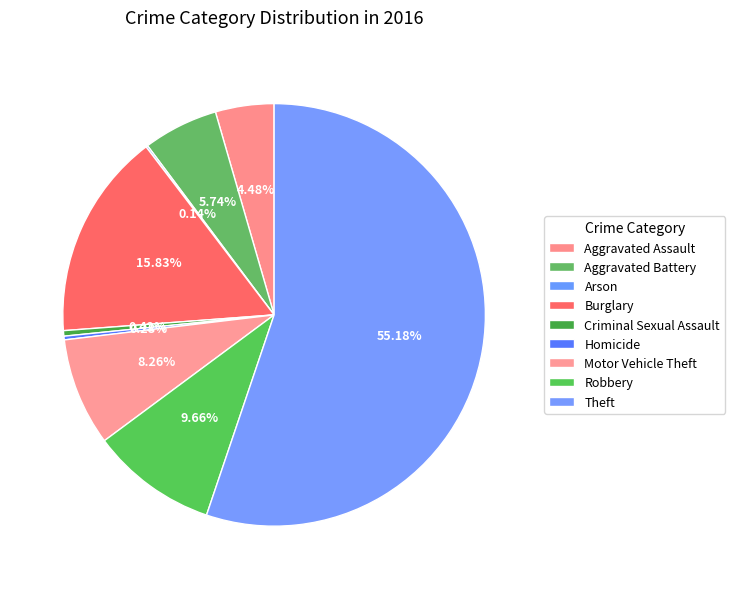

What is the smallest slice in the pie chart?

Arson